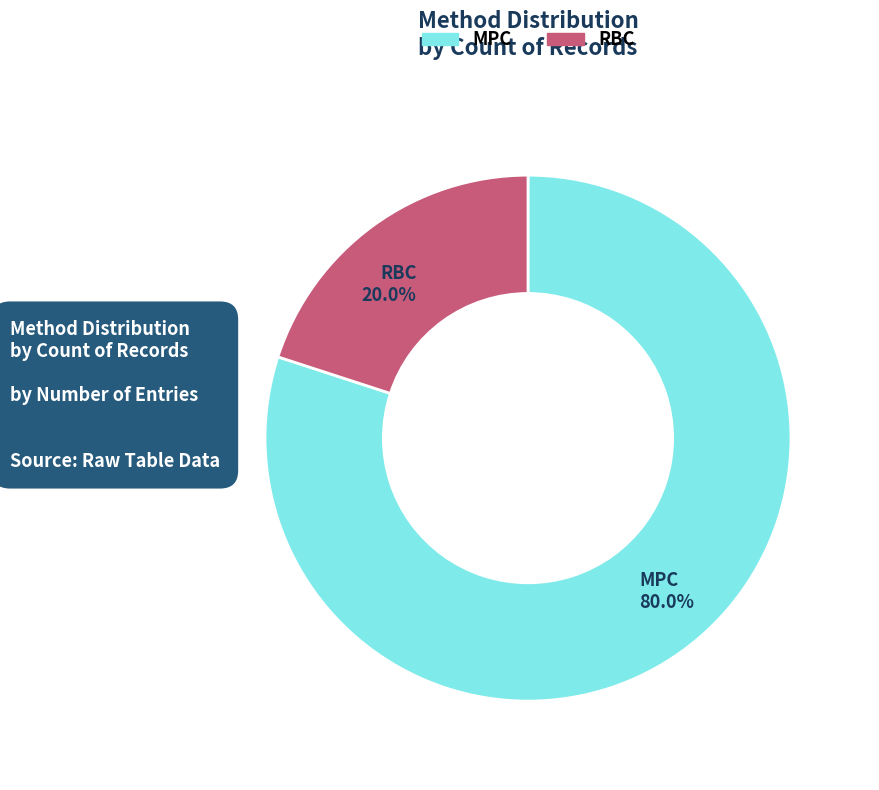

Is it true that MPC is 80% of the pie?

True